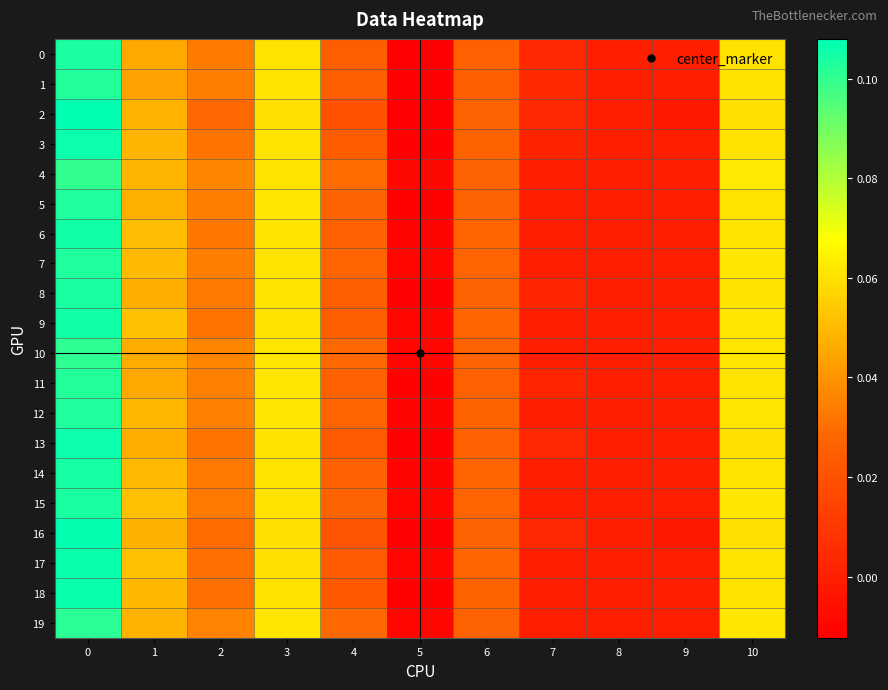

Which series has the largest range (max minus min)?

2